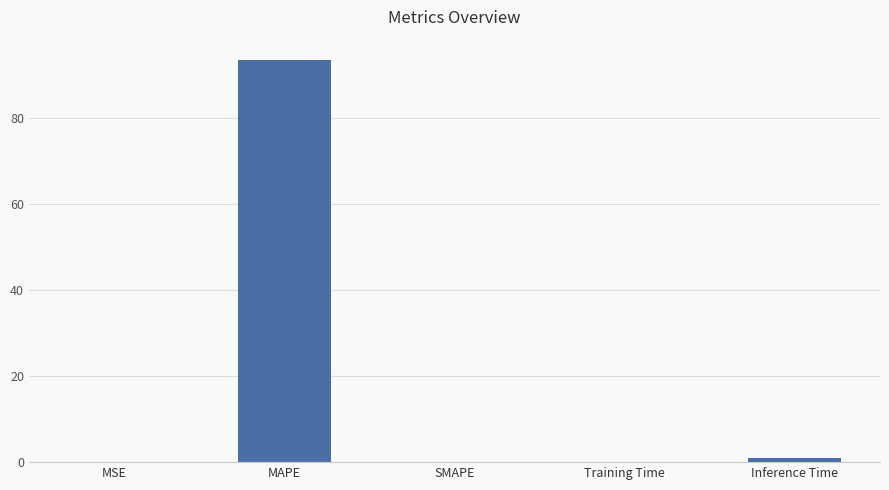

At which category does the chart reach its peak across all series?

MAPE